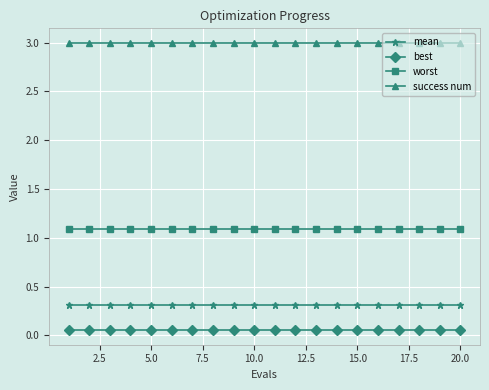

List the series in order of their peak value, highest first.

success num, worst, mean, best